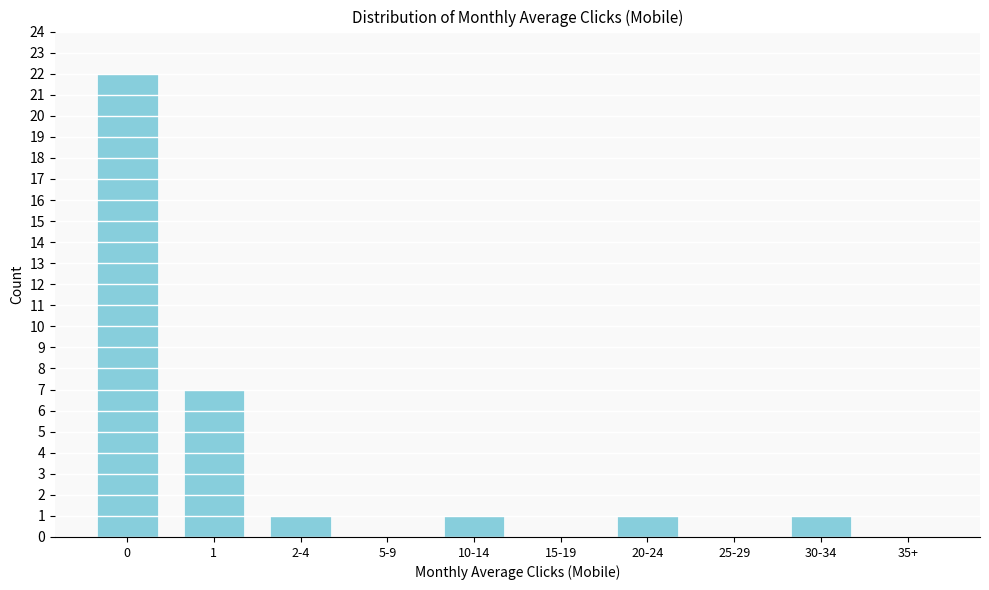

Reading left to right, extract all data points from this chart.

0=22	1=7	2-4=1	5-9=0	10-14=1	15-19=0	20-24=1	25-29=0	30-34=1	35+=0